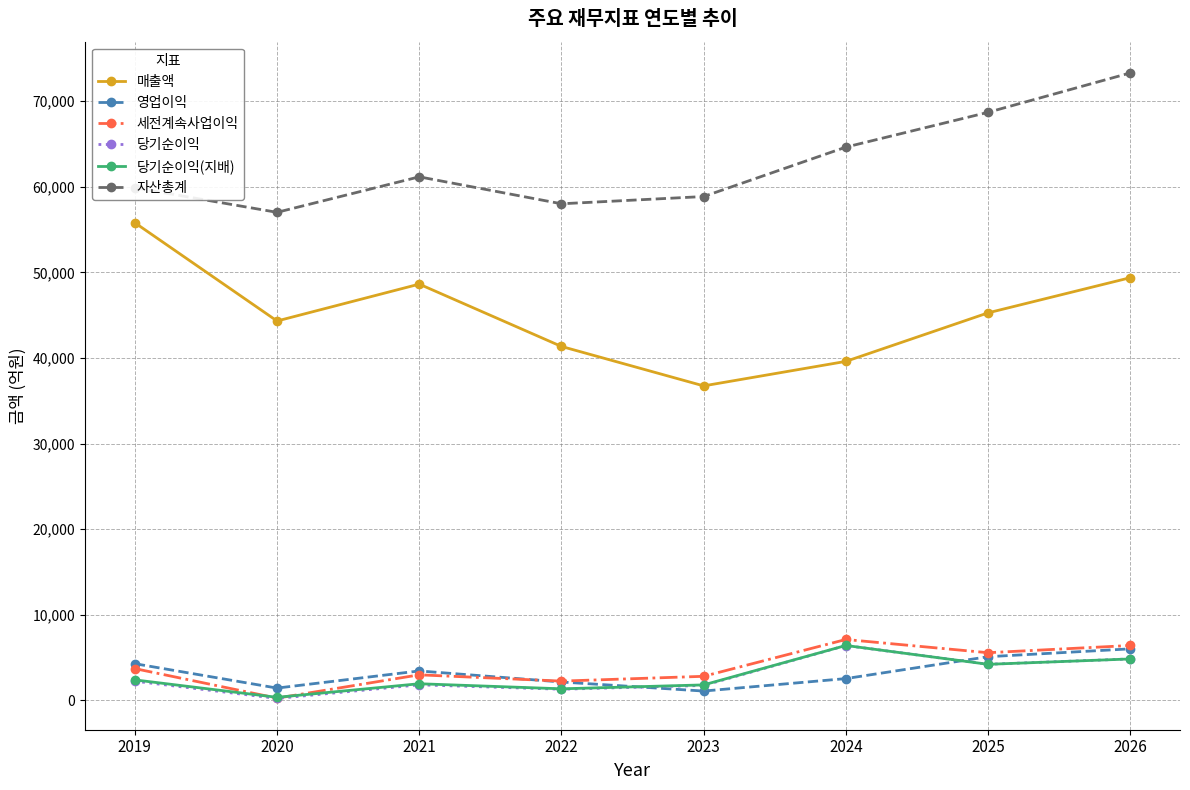

In 당기순이익, how many points are lower than both neighbors (excluding endpoints)?

3